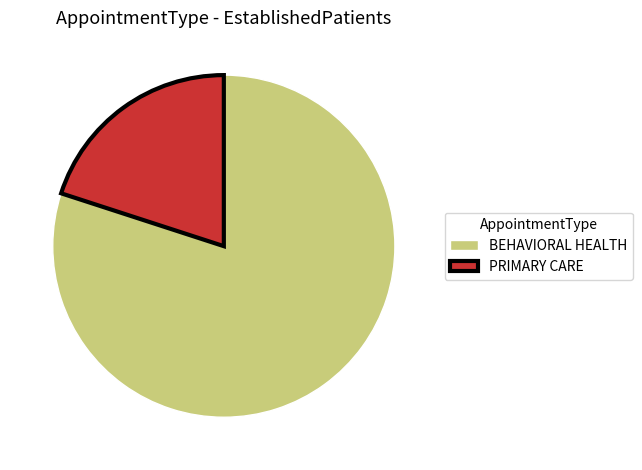

True or false: PRIMARY CARE accounts for 20% of the total.

True